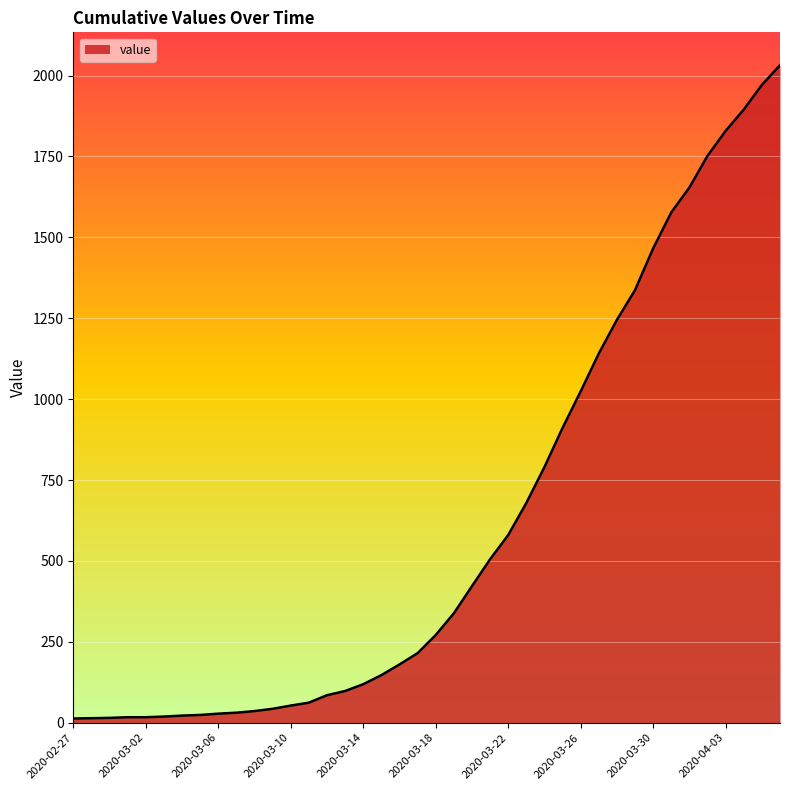

Reading left to right, list all the values displayed in this chart.

13	14	15	17	17	19	22	24	28	31	36	43	53	62	85	98	119	147	180	215	271	338	422	505	580	679	790	911	1024	1141	1245	1337	1466	1577	1654	1752	1829	1895	1971	2032